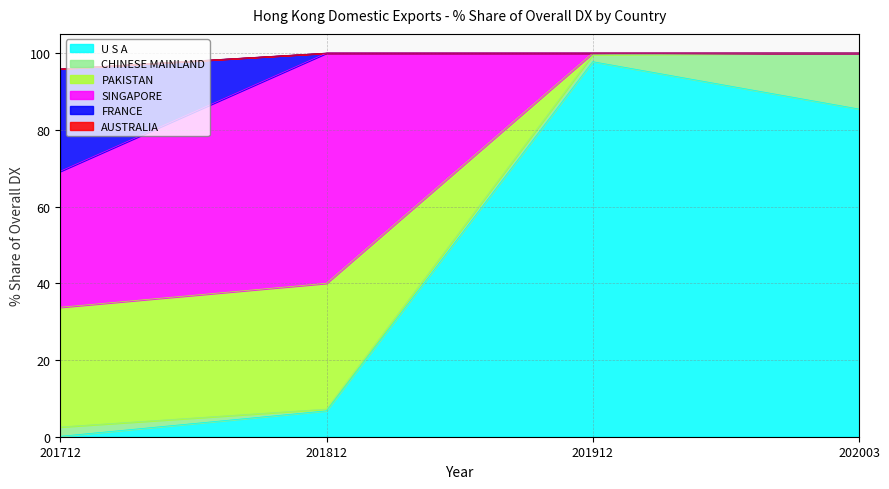

The 201812_% Share series shows 27.2 at FRANCE. True or false?

False